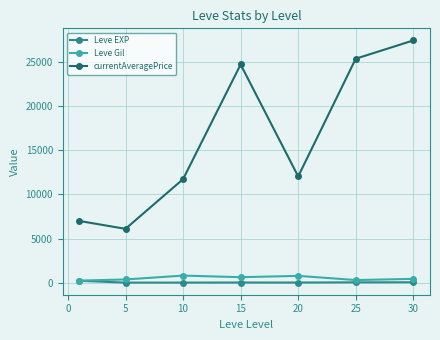

Which series has the largest range (max minus min)?

currentAveragePrice